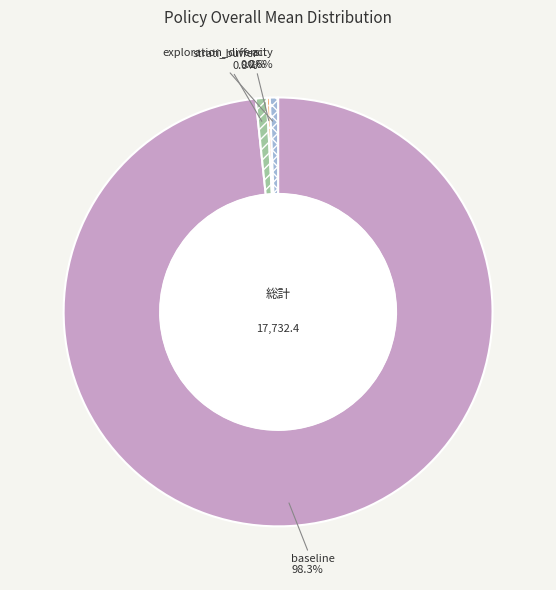

To the nearest percent, what portion does exploration_diversity represent?

1%